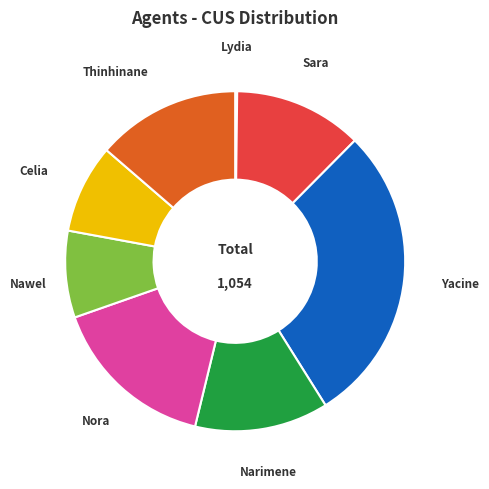

Is the sum of Nawel and Narimene greater than half?

No